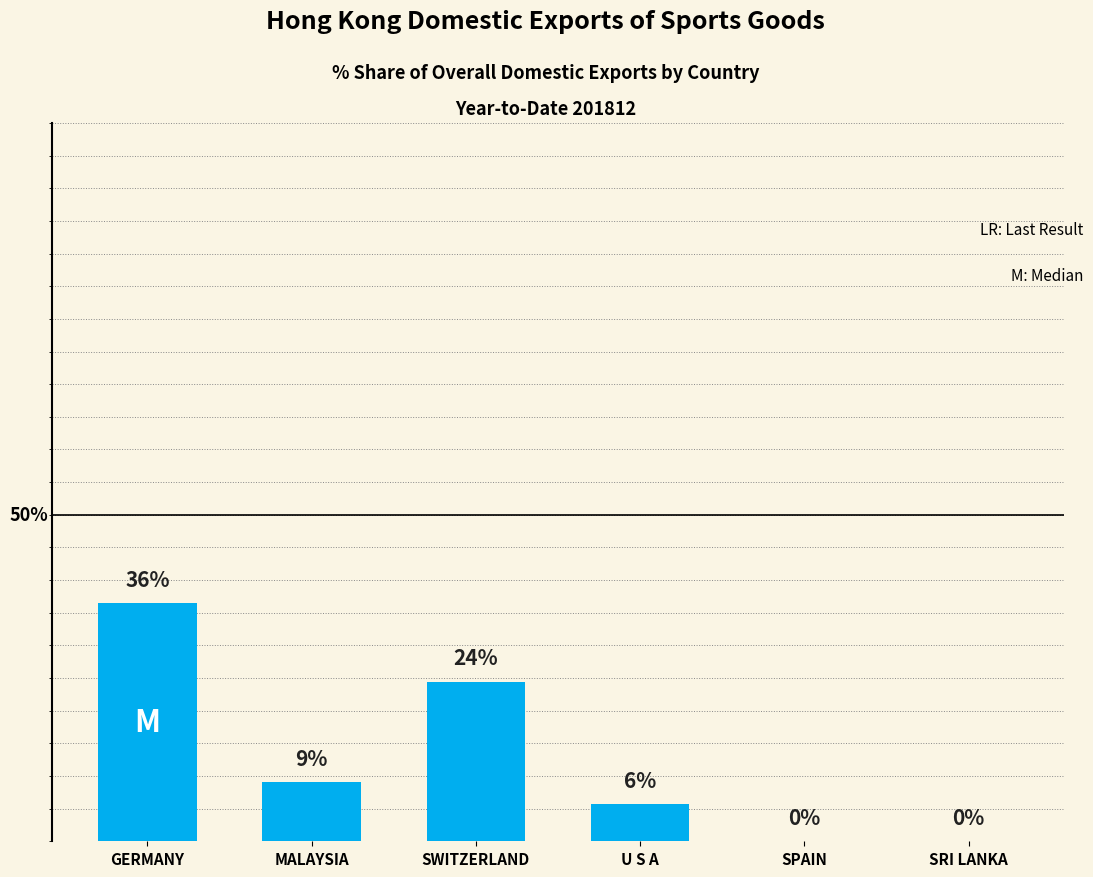

Are the bars horizontal?

No